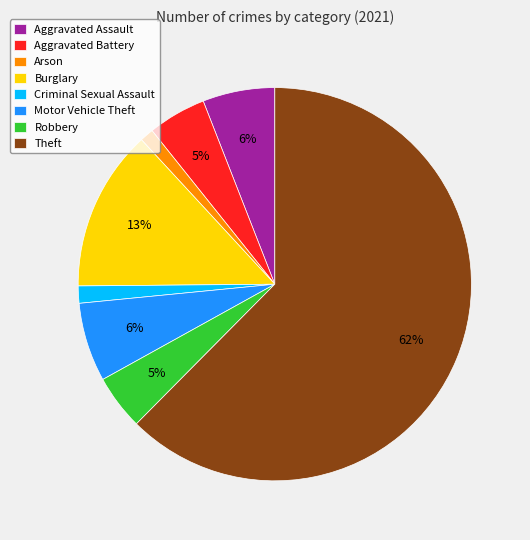

How many segments does this pie chart have?

8